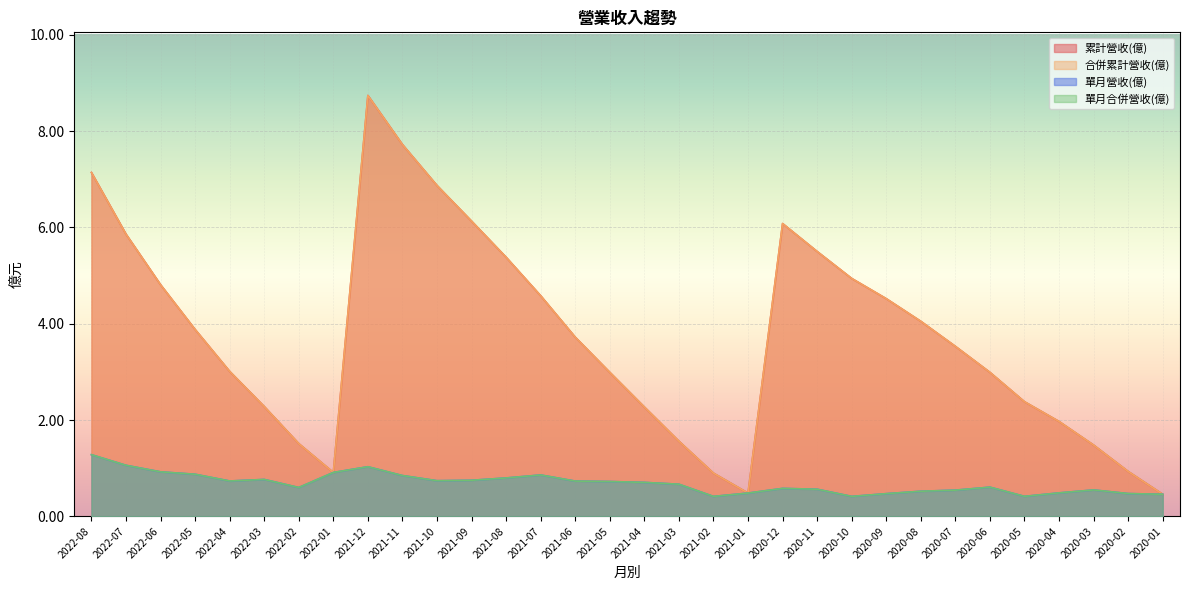

Reading left to right, list all the values displayed in this chart.

累計營收(億): 7.1	5.9	4.8	3.9	3.0	2.3	1.5	0.9	8.7	7.7	6.9	6.1	5.4	4.6	3.7	3.0	2.3	1.6	0.9	0.5	6.1	5.5	4.9	4.5	4.0	3.5	3.0	2.4	2.0	1.5	0.9	0.5
合併累計營收(億): 7.1	5.9	4.8	3.9	3.0	2.3	1.5	0.9	8.7	7.7	6.9	6.1	5.4	4.6	3.7	3.0	2.3	1.6	0.9	0.5	6.1	5.5	4.9	4.5	4.0	3.5	3.0	2.4	2.0	1.5	0.9	0.5
單月營收(億): 1.3	1.1	0.9	0.9	0.7	0.8	0.6	0.9	1.0	0.8	0.7	0.7	0.8	0.9	0.7	0.7	0.7	0.7	0.4	0.5	0.6	0.6	0.4	0.5	0.5	0.5	0.6	0.4	0.5	0.5	0.5	0.5
單月合併營收(億): 1.3	1.1	0.9	0.9	0.7	0.8	0.6	0.9	1.0	0.8	0.7	0.7	0.8	0.9	0.7	0.7	0.7	0.7	0.4	0.5	0.6	0.6	0.4	0.5	0.5	0.5	0.6	0.4	0.5	0.5	0.5	0.5